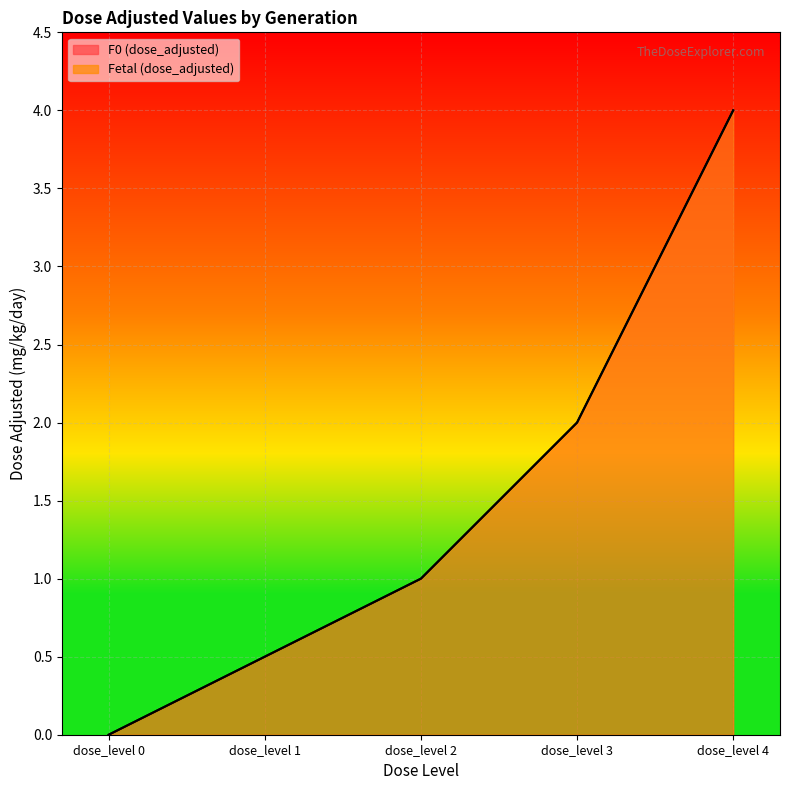

At how many categories does at least one series exceed 2?

1